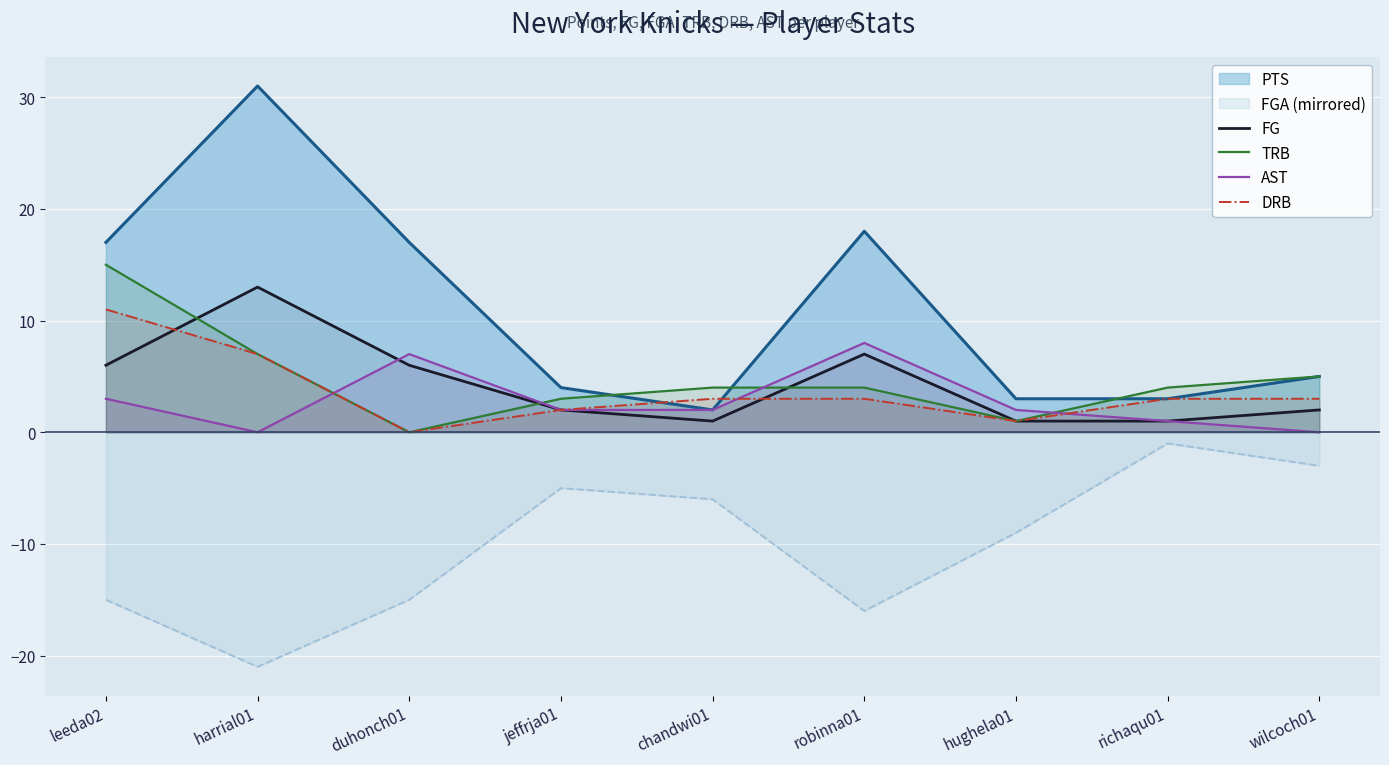

Which series has the widest spread of values?

PTS